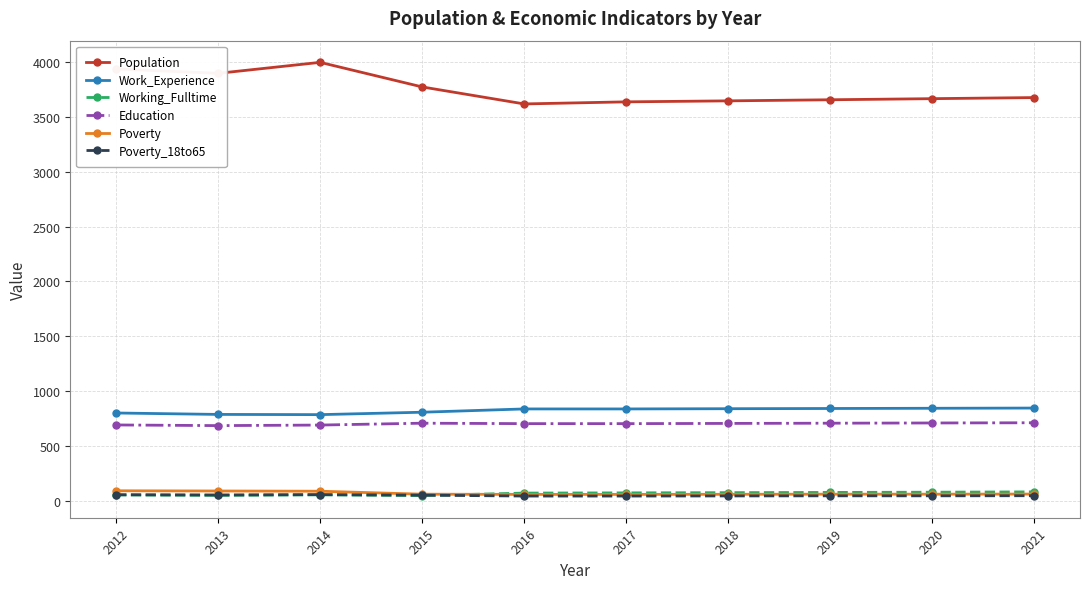

Which series has the widest spread of values?

Population